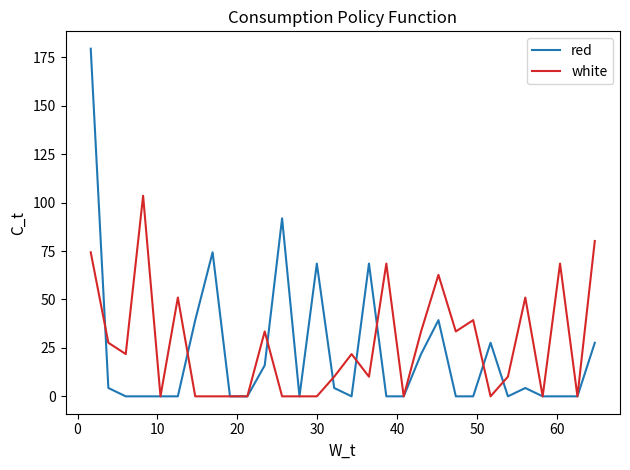

Rank the series by their maximum value, from lowest to highest.

white, red